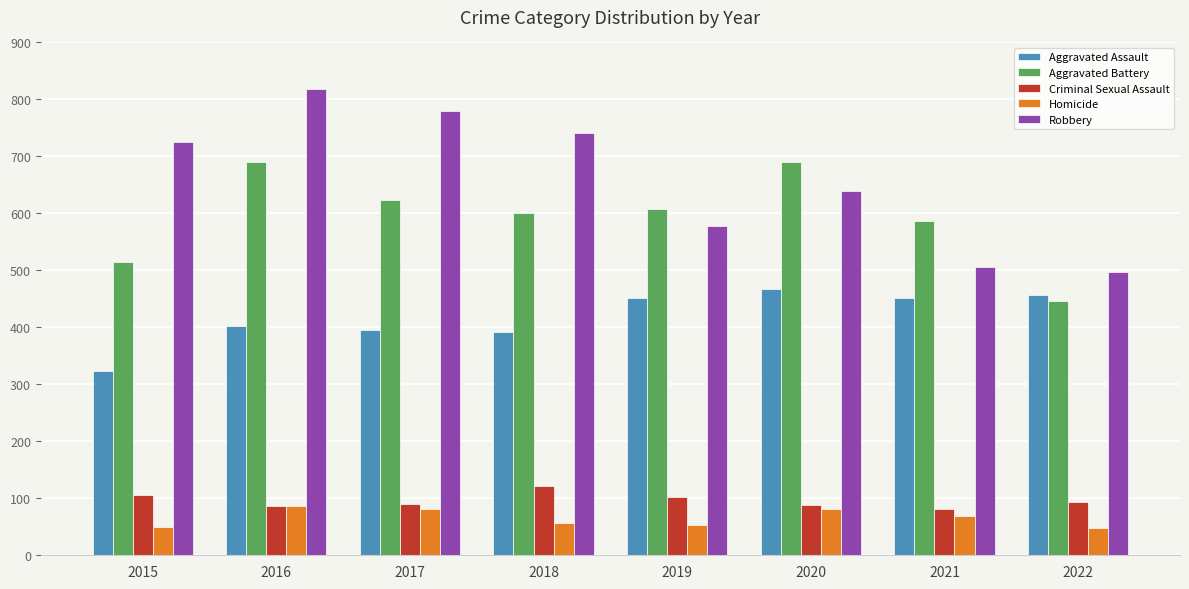

At which label is Robbery closest to 658?

2020